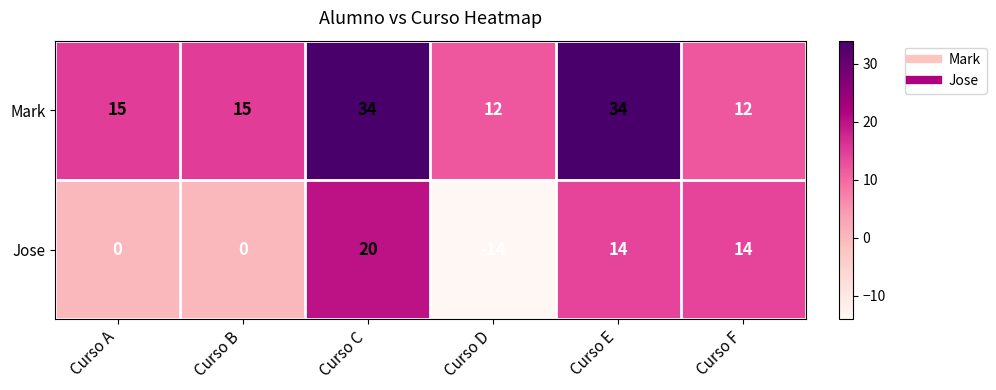

At Curso E, list the series in order from largest to smallest.

Mark, Jose